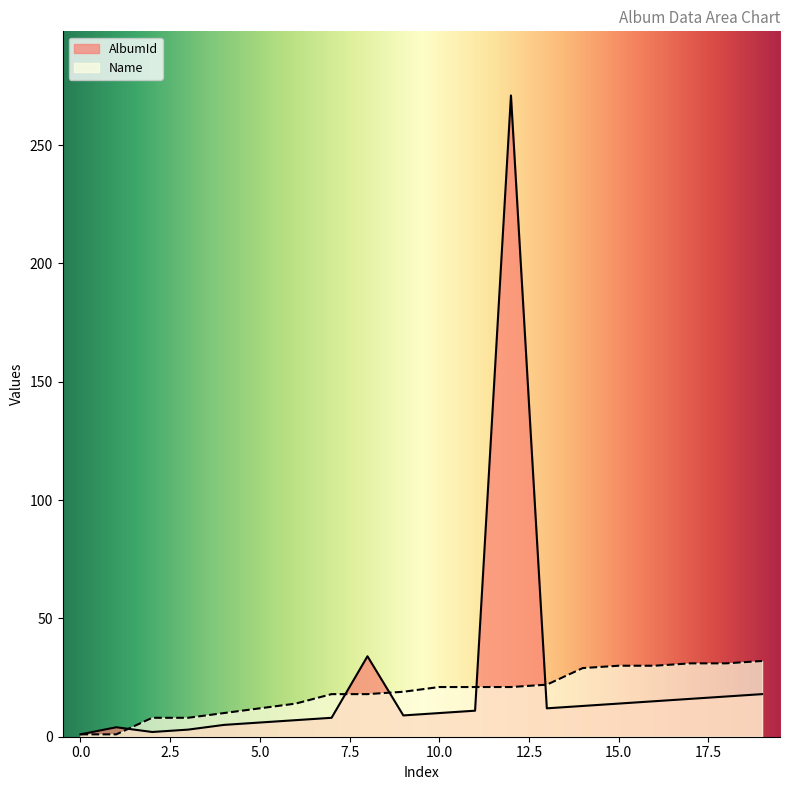

The AlbumId series shows 96 at 12. True or false?

False